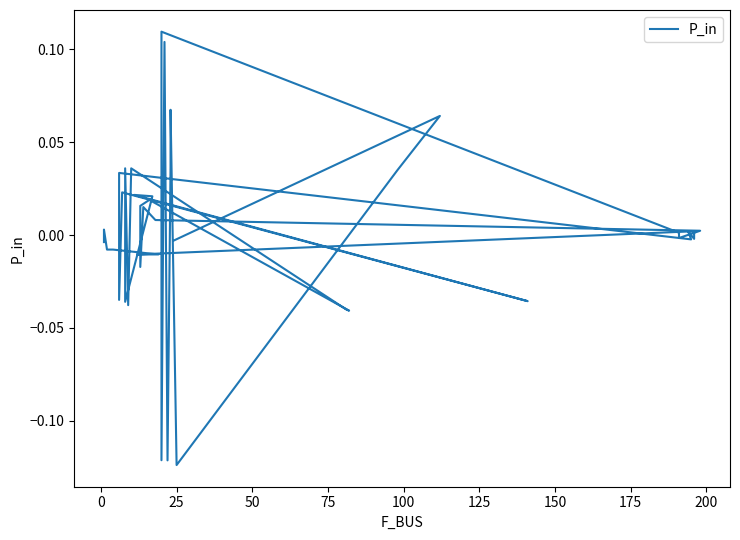

How many values are below 0?

19